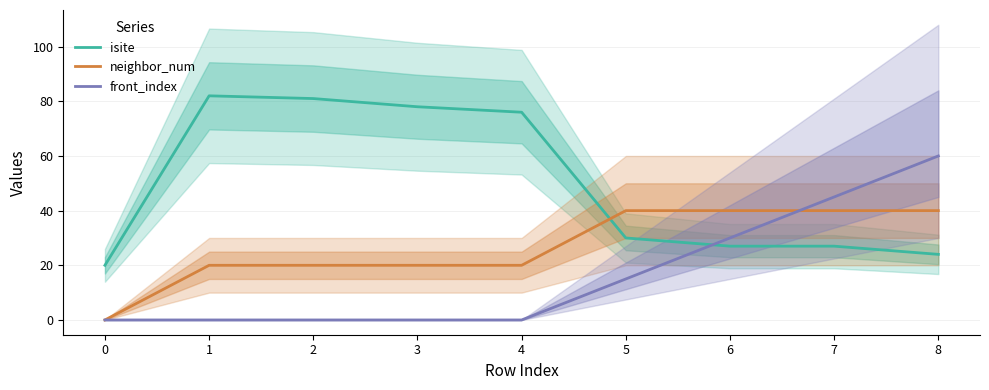

Read the front_index value at 8.

60